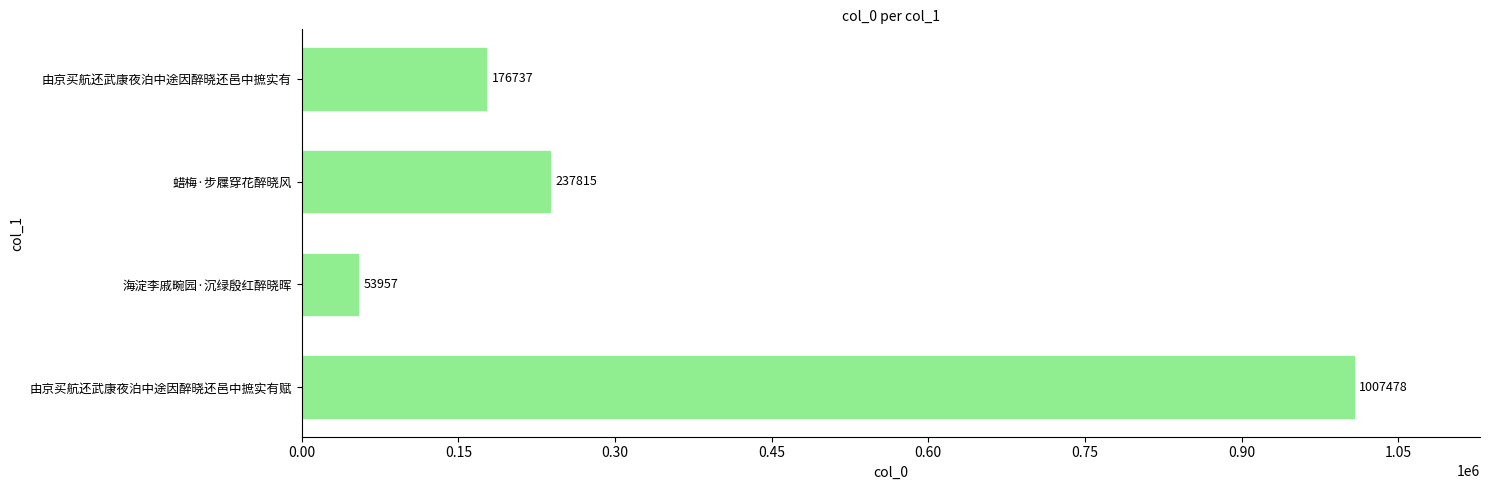

What is the ratio of the value at 蜡梅·步屧穿花醉晓风 to the value at 由京买航还武康夜泊中途因醉晓还邑中摭实有?

1.3